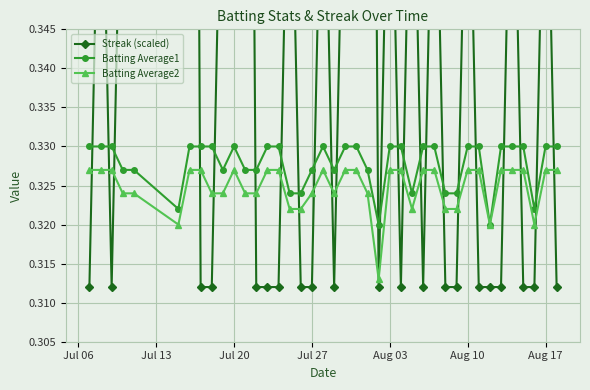

True or false: Batting Average1 has more than 0 interior local peaks.

True